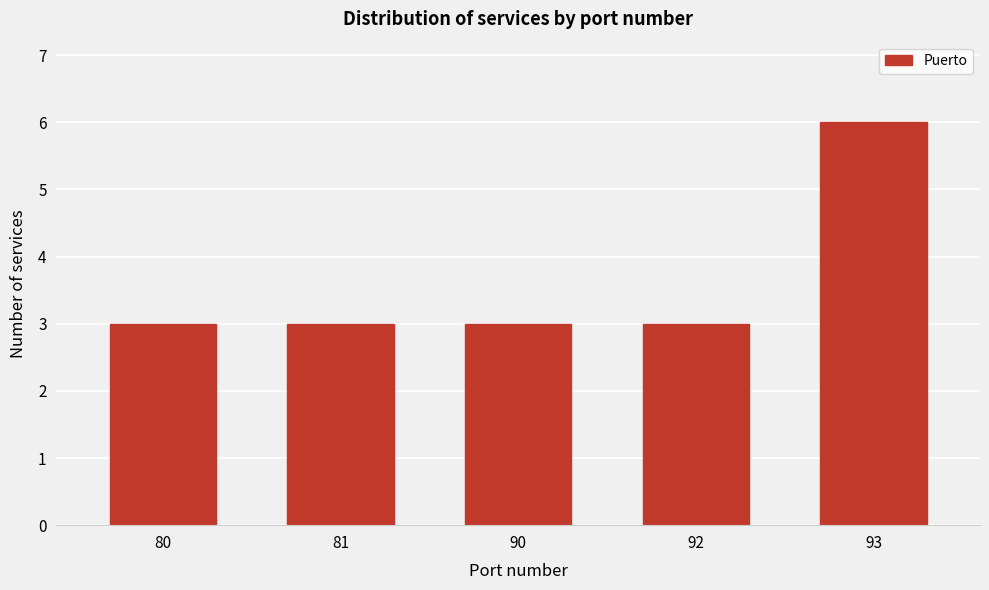

Reading right to left, what are all the values shown in this chart?

93=6	92=3	90=3	81=3	80=3